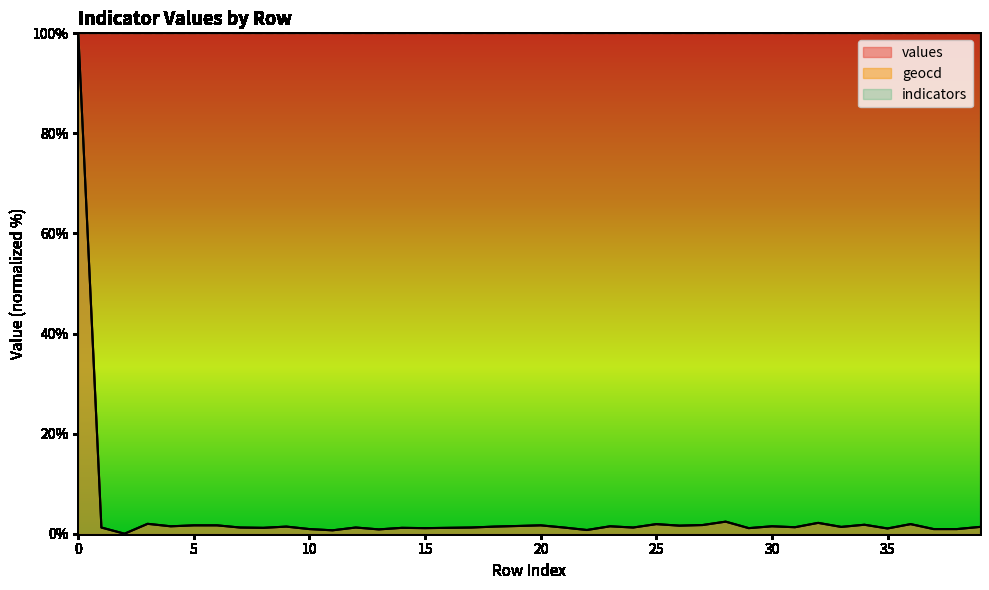

What is the difference between the values values at 35 and 31?

0.3